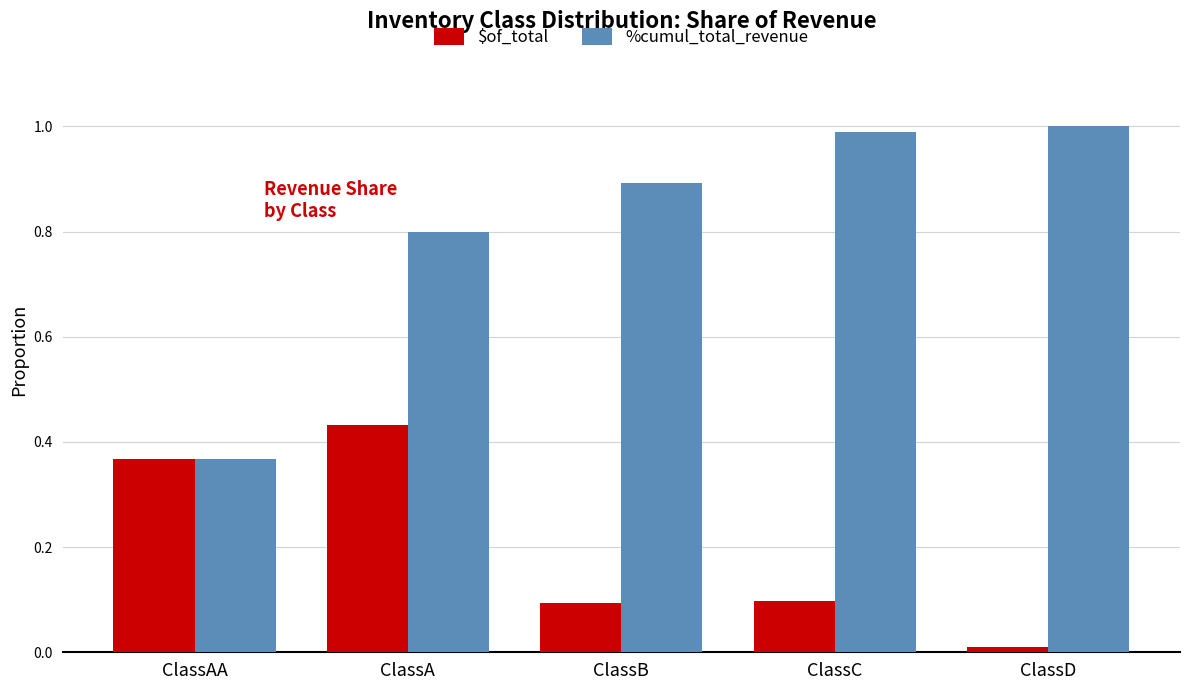

What is the average value of the %cumul_total_revenue series?

0.8